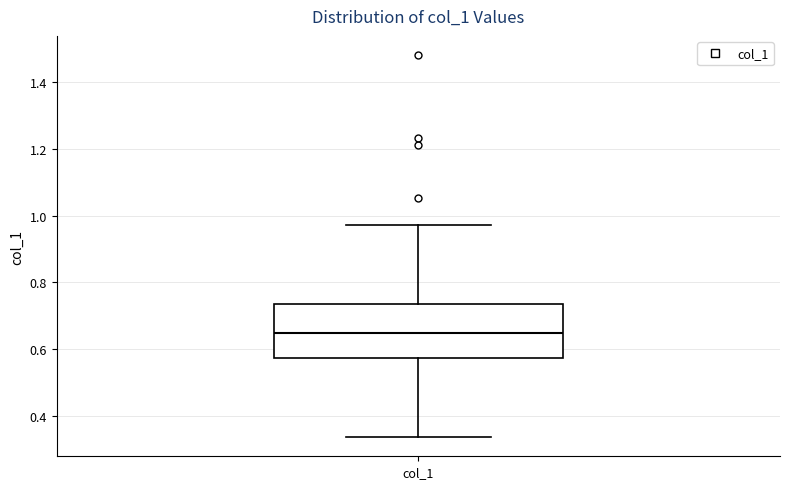

Transcribe this box plot: give where the median line is, the range the box spans, and where the two whiskers end, as read against the y-axis. The values are not printed on the chart, so give them approximately, as read against the axis.

median 0.64, box 0.58 to 0.74, whiskers 0.34 to 0.98